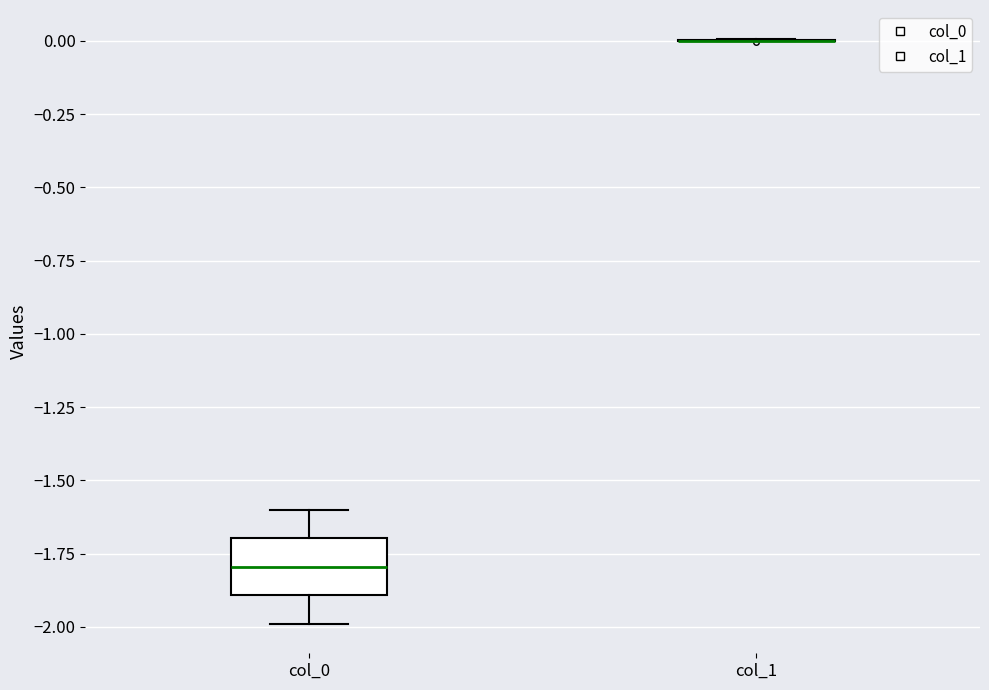

Reading left to right, read every box against the y-axis: the position of its median line, the range the box covers, and the ends of its whiskers. The values are not printed on the chart, so give them approximately, as read against the axis.

col_0: median -1.8, box -1.9 to -1.7, whiskers -2.0 to -1.6
col_1: box collapsed to a line at 0.0, whiskers 0.0 to 0.0